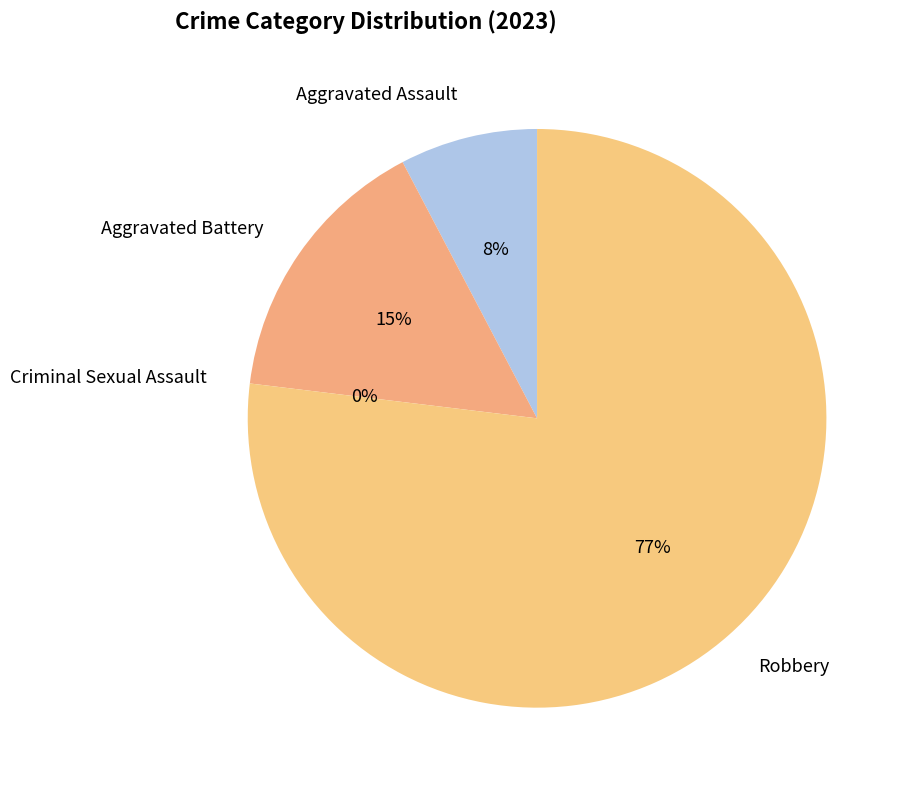

Between Criminal Sexual Assault and Aggravated Battery, which is larger?

Aggravated Battery